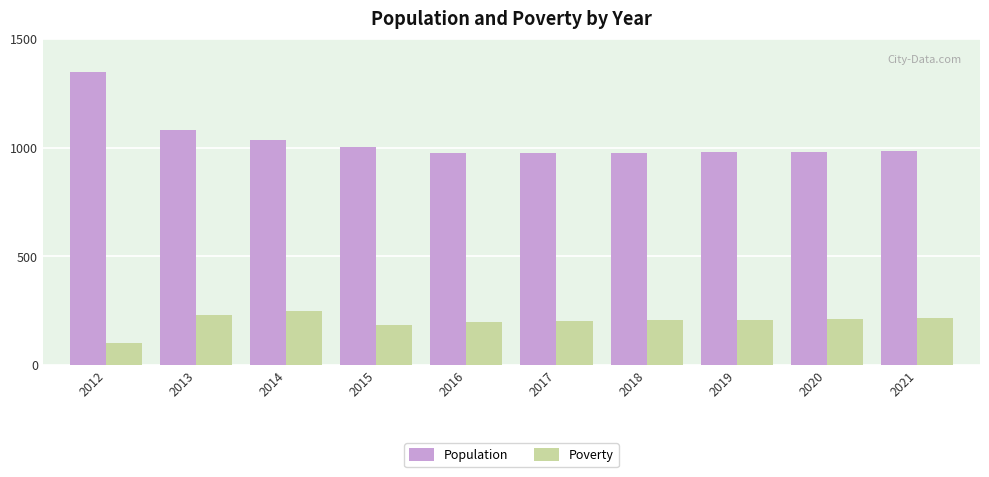

What is the difference between the highest and lowest values at 2013?

854